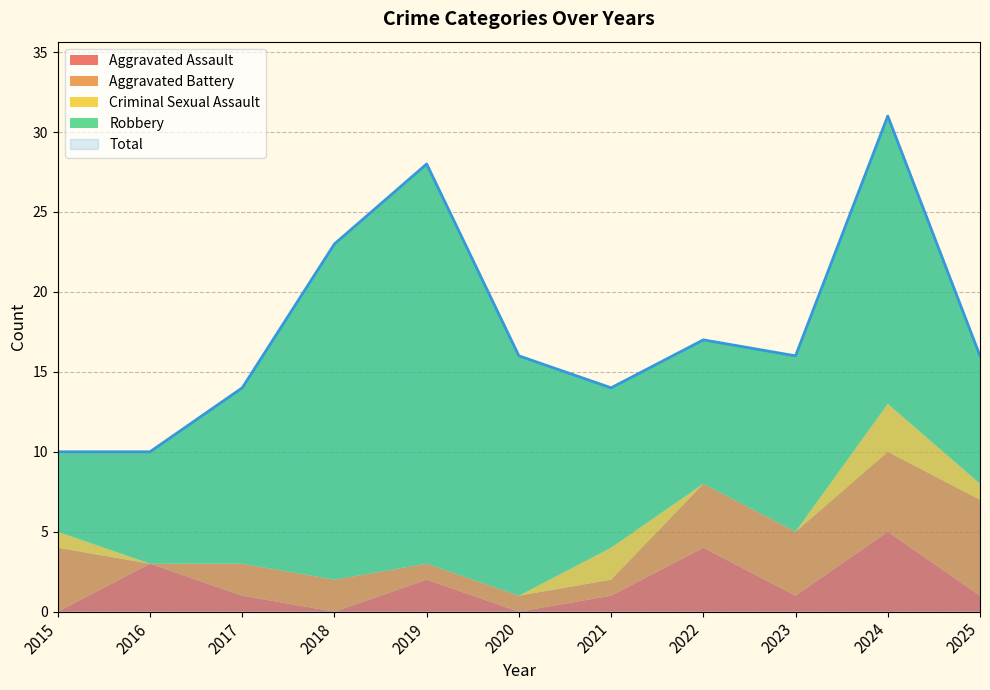

True or false: Criminal Sexual Assault has more than 0 points higher than both neighbors.

True